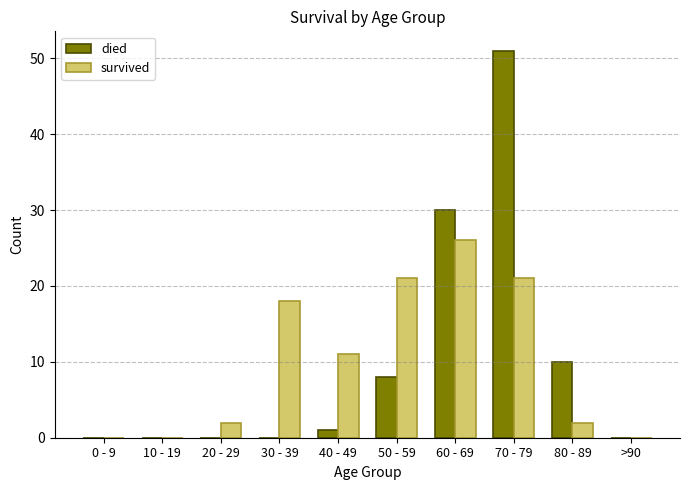

Where is survived nearest to the value 13?

40 - 49